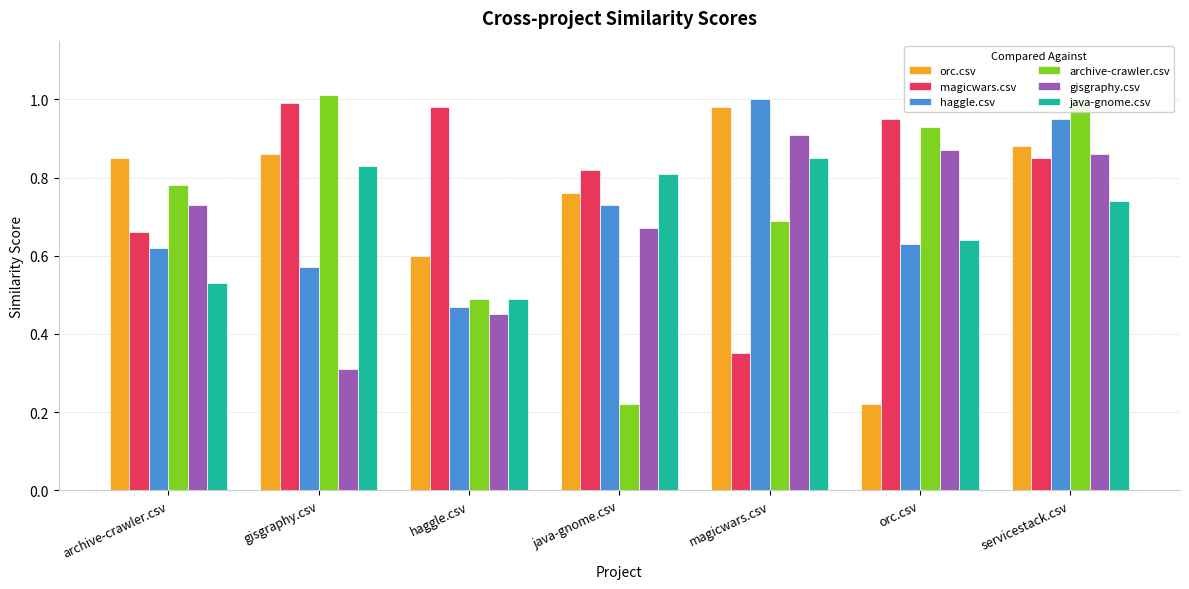

Which series has the largest range (max minus min)?

archive-crawler.csv